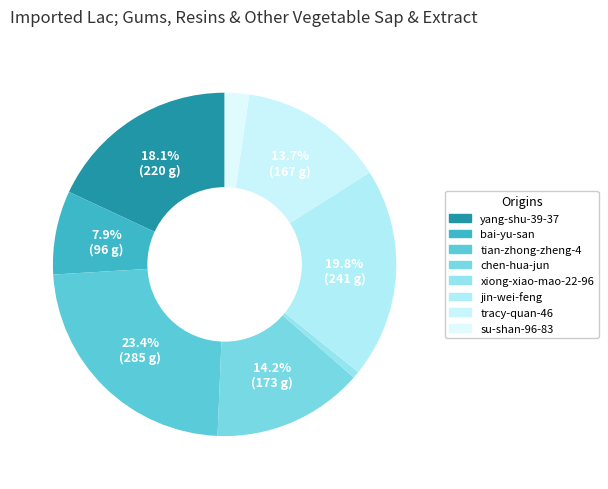

To the nearest percent, what percentage of the pie is xiong-xiao-mao-22-96?

1%